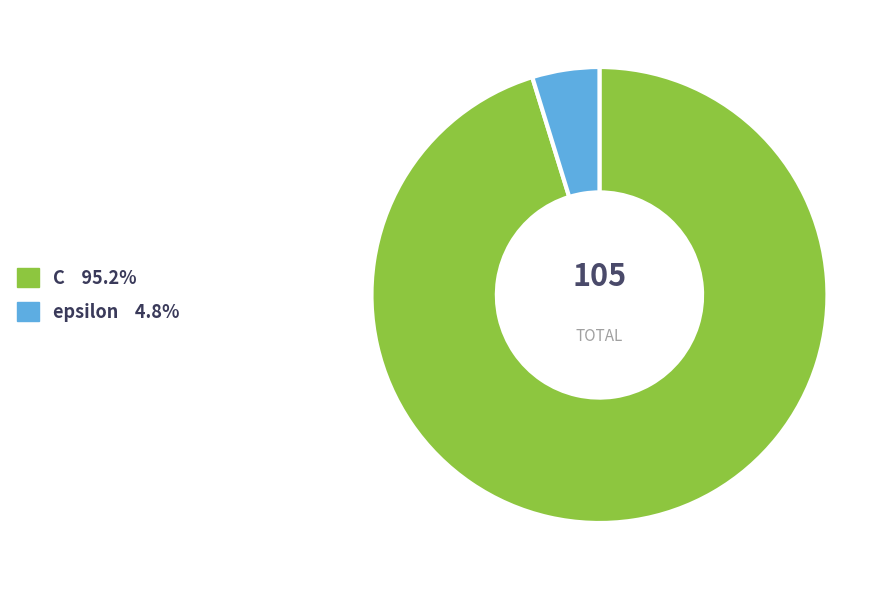

Is it true that epsilon is 5% of the pie?

True